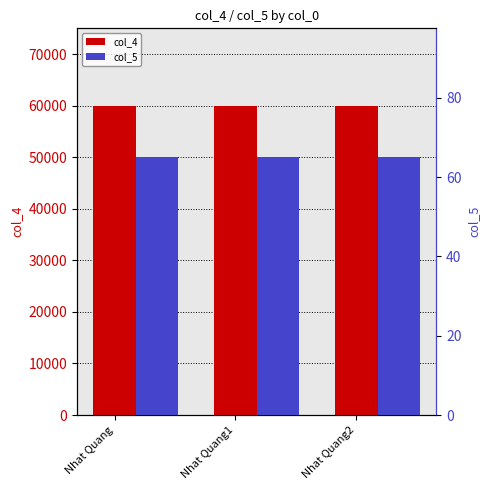

At Nhat Quang, list the series in order from largest to smallest.

col_4, col_5